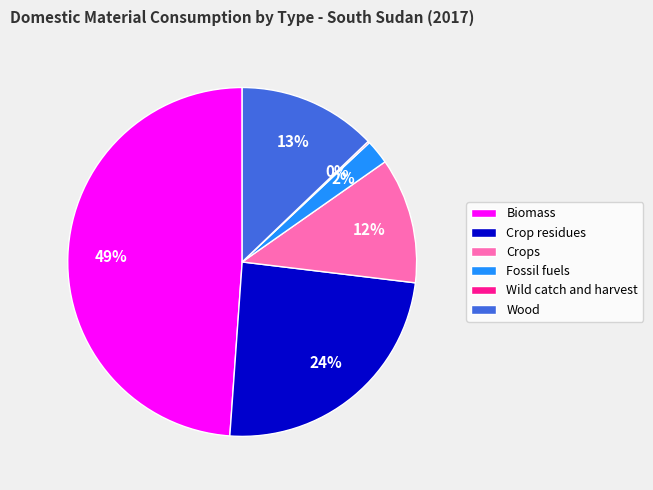

Between Crops and Wood, which is larger?

Wood